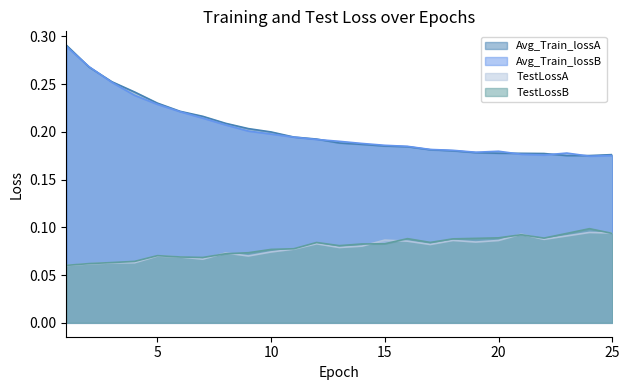

What is the value of the Avg_Train_lossB point at the 21st from the left?

0.2